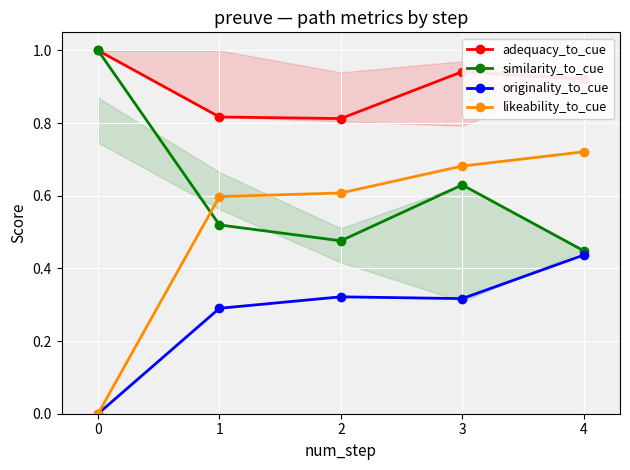

At which label is adequacy_to_cue closest to 0?

2